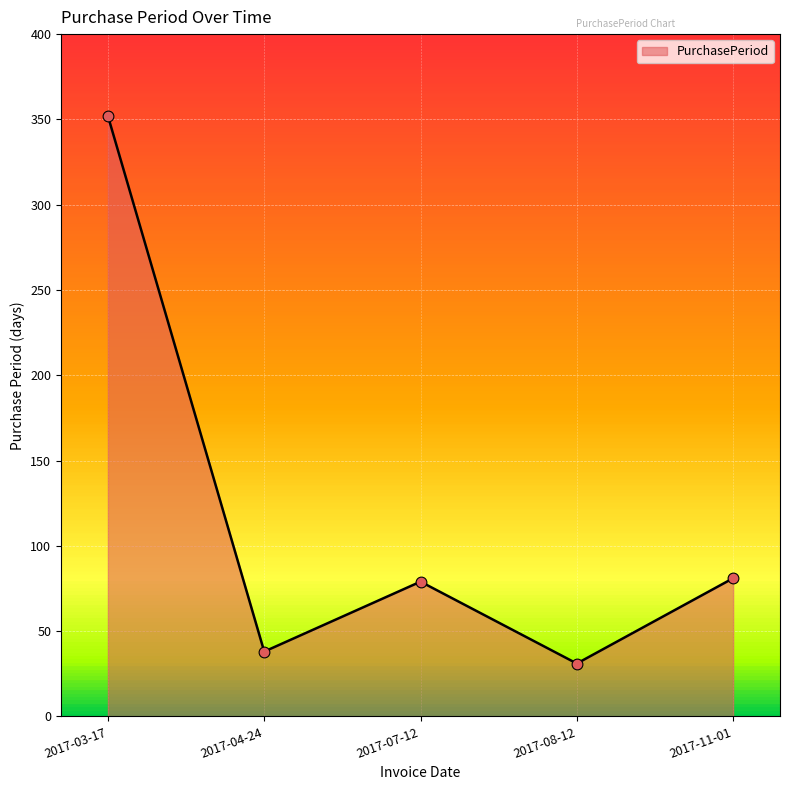

What is the ratio of the value at 2017-04-24 to the value at 2017-11-01?

0.5